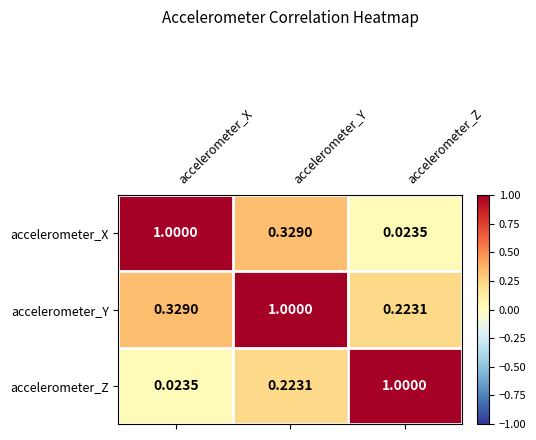

What is the total value across all series at accelerometer_Y?

1.6